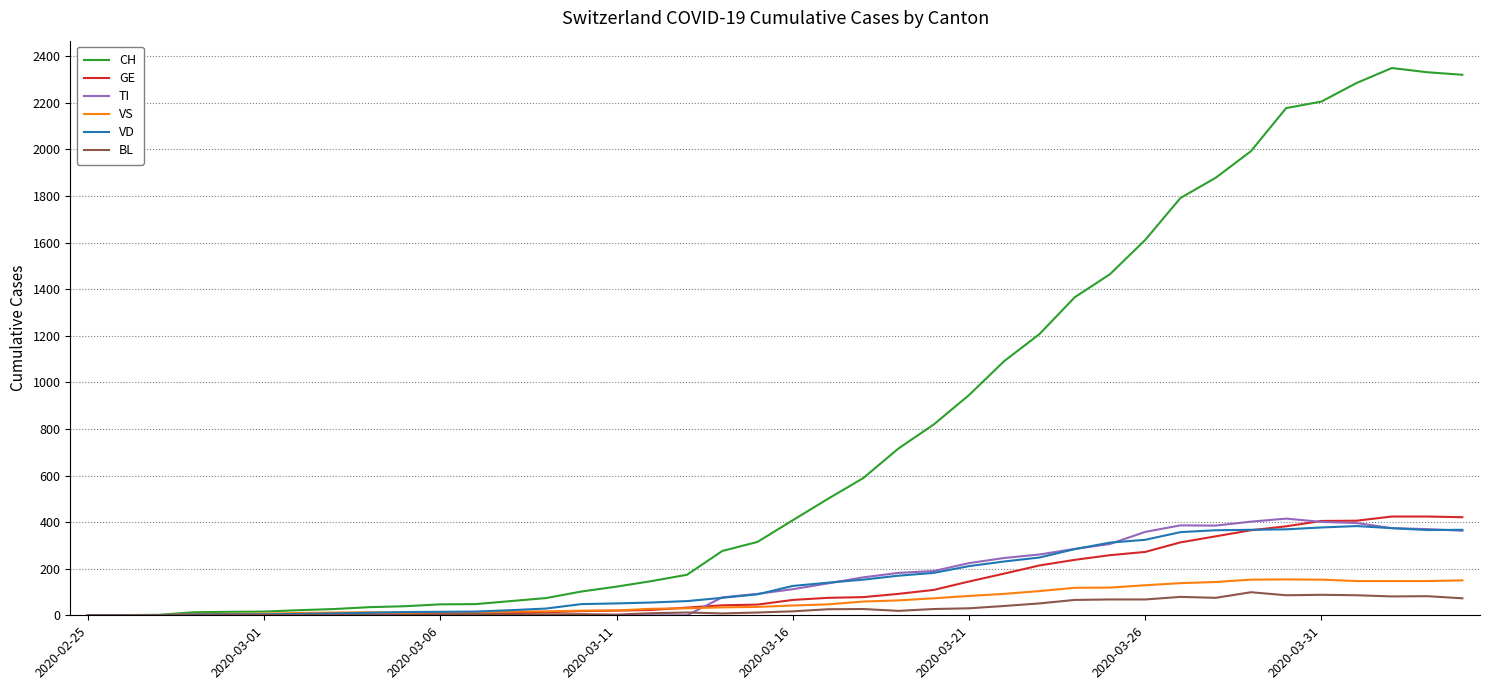

True or false: VS has more than 1 interior local peaks.

True